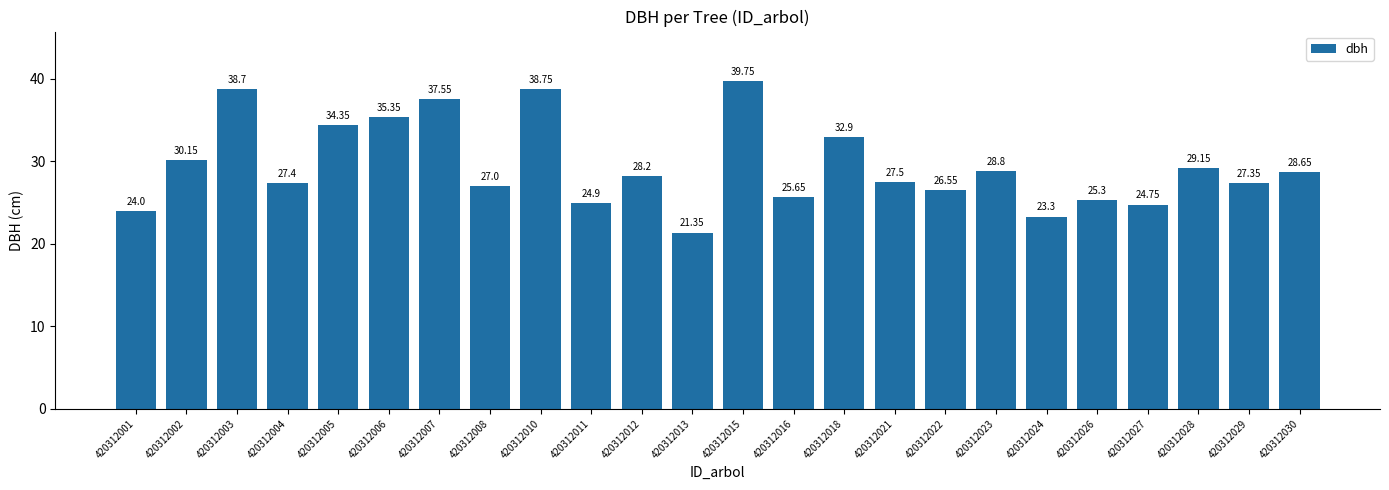

At which label does the data first exceed 28?

420312002